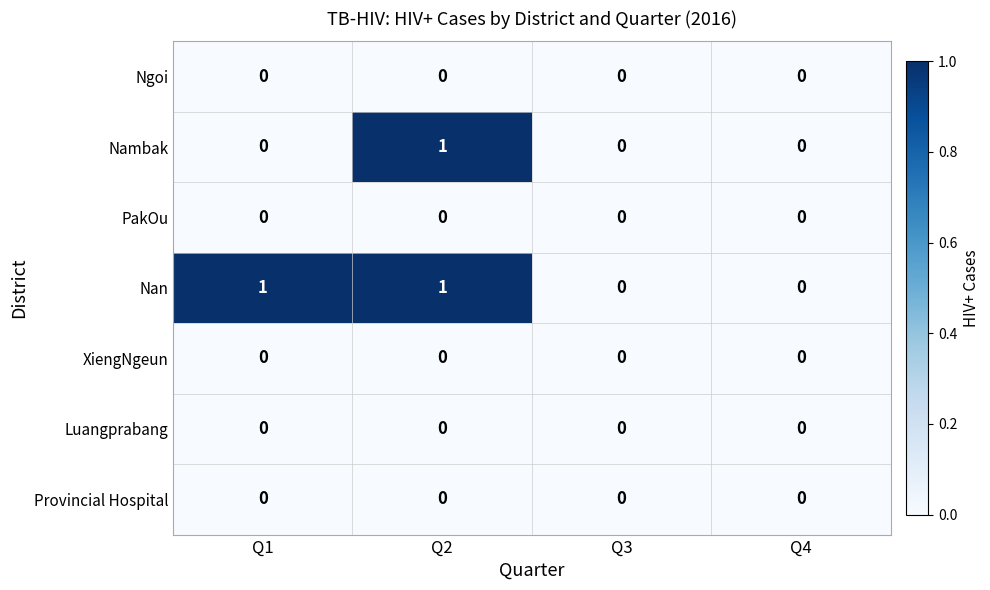

At which category is the sum across all series the highest?

Q2